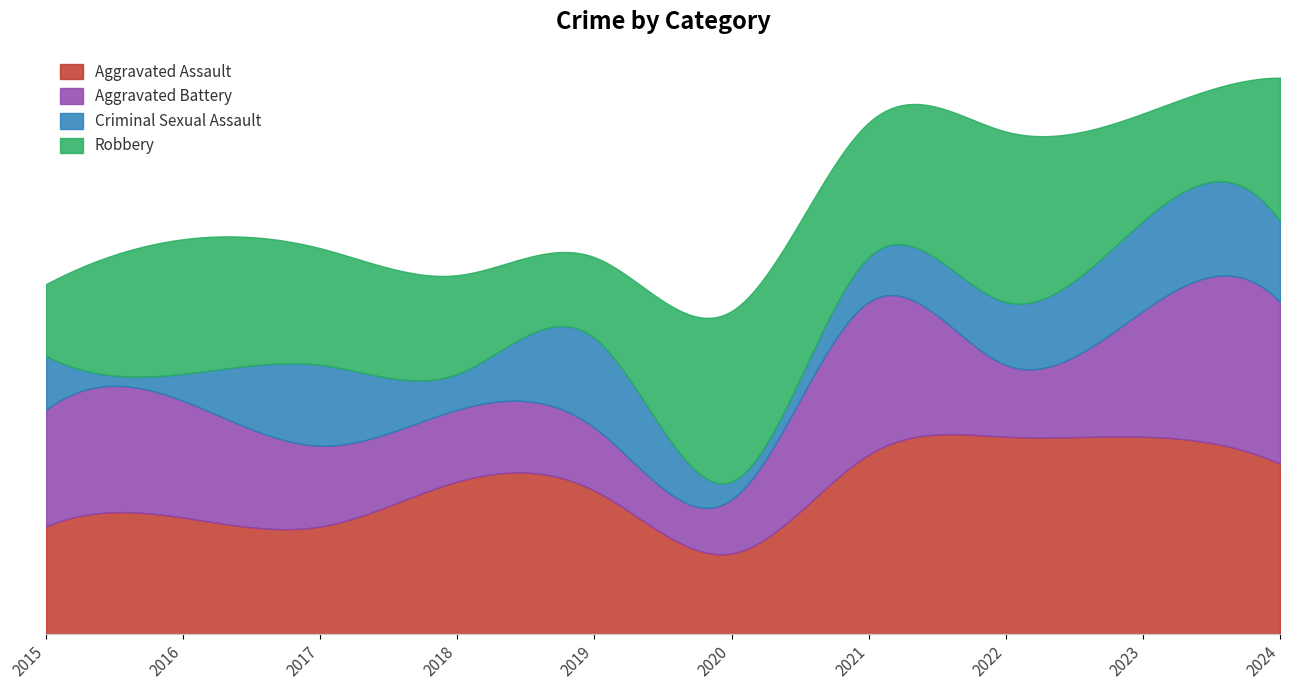

Reading right to left, list all the values displayed in this chart.

Aggravated Assault: 19	22	22	20	9	16	17	12	13	12
Aggravated Battery: 18	14	8	17	6	7	8	9	13	13
Criminal Sexual Assault: 9	10	7	5	2	10	4	9	3	6
Robbery: 16	12	19	15	19	9	11	13	15	8
Total: 62	58	57	57	37	42	40	44	45	39